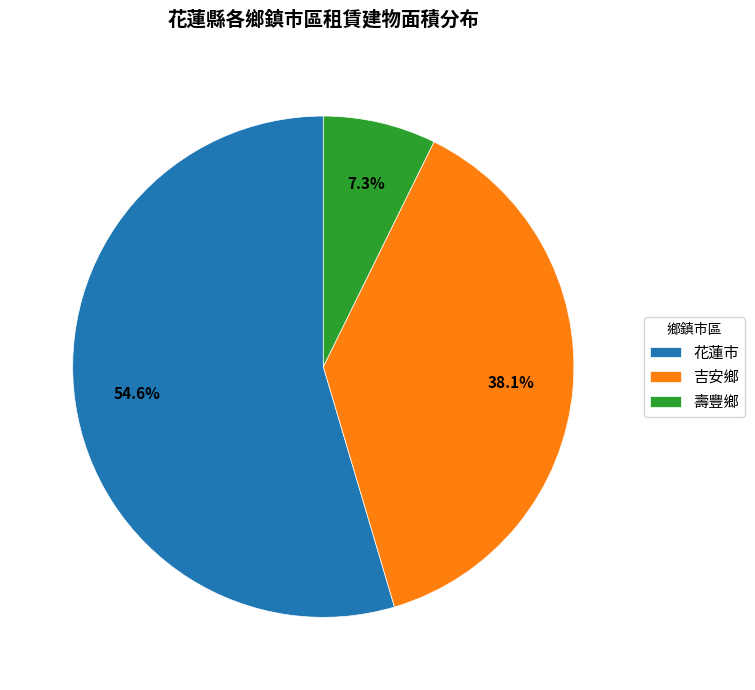

Which slice is the largest?

花蓮市